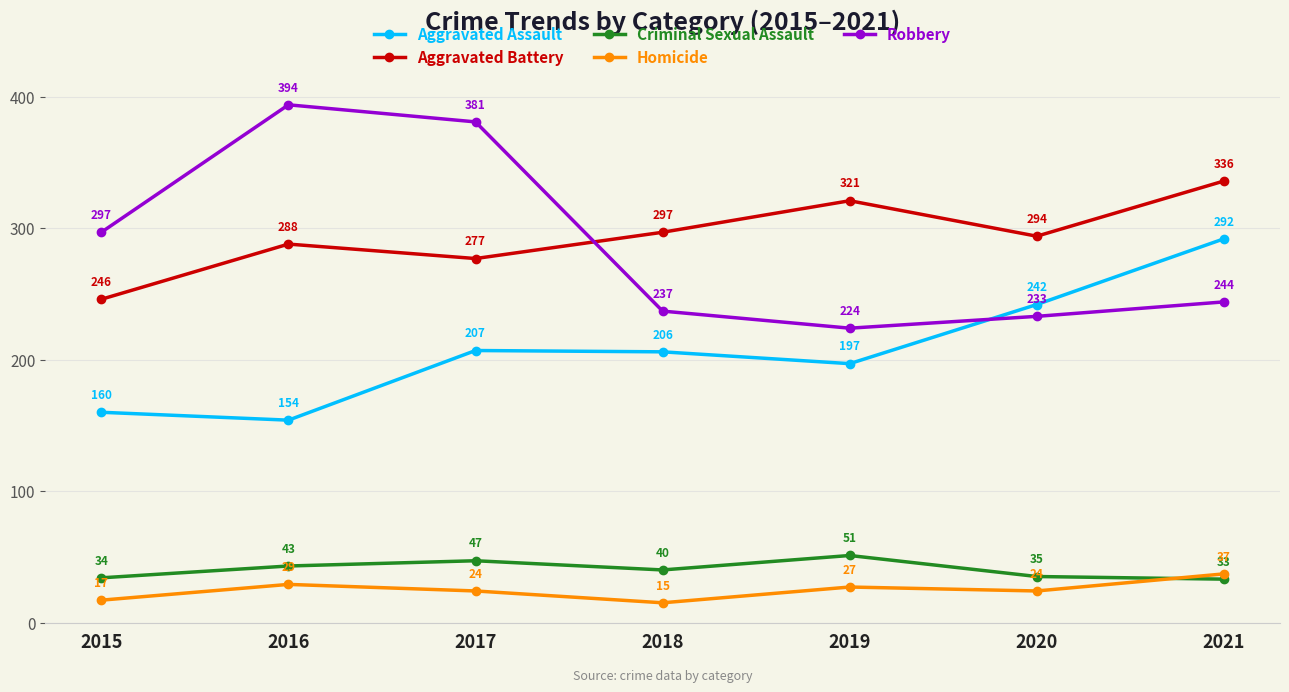

True or false: Homicide has more than 0 points higher than both neighbors.

True